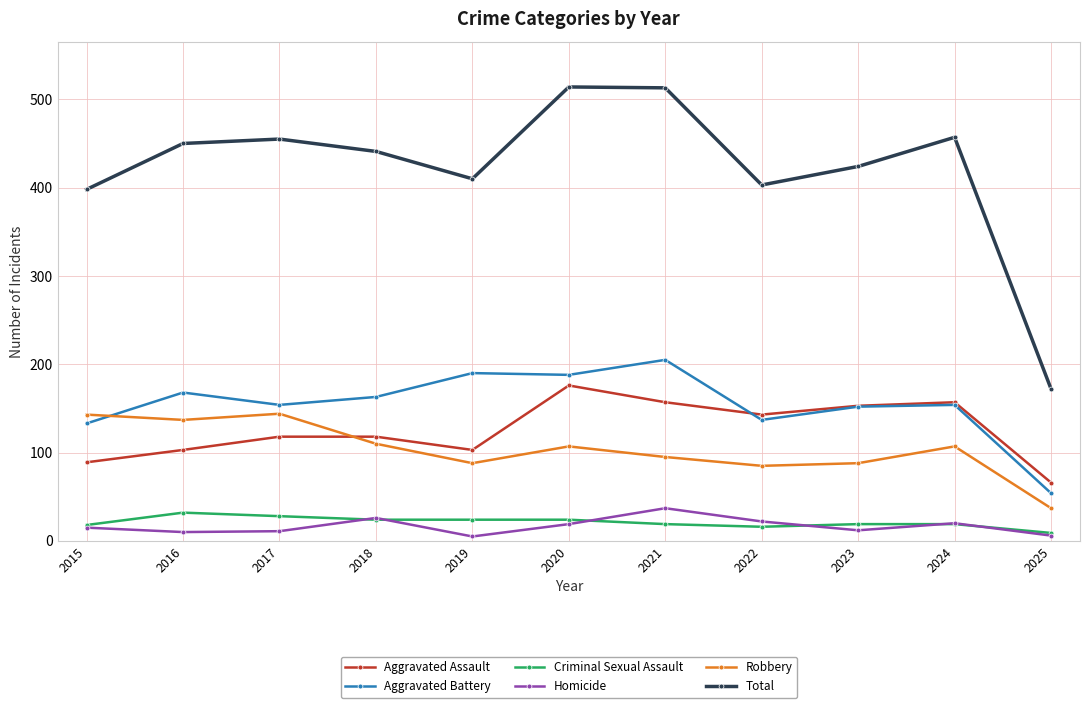

How many categories are shown in the chart?

11